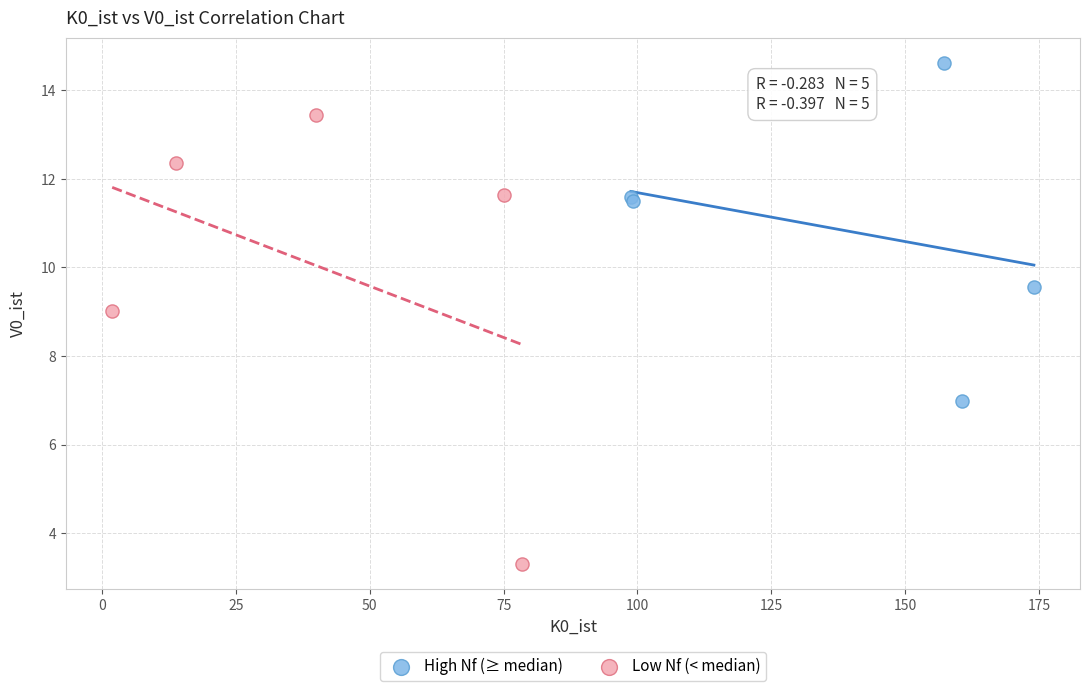

Which series reaches the minimum Y coordinate?

Low Nf (< median)